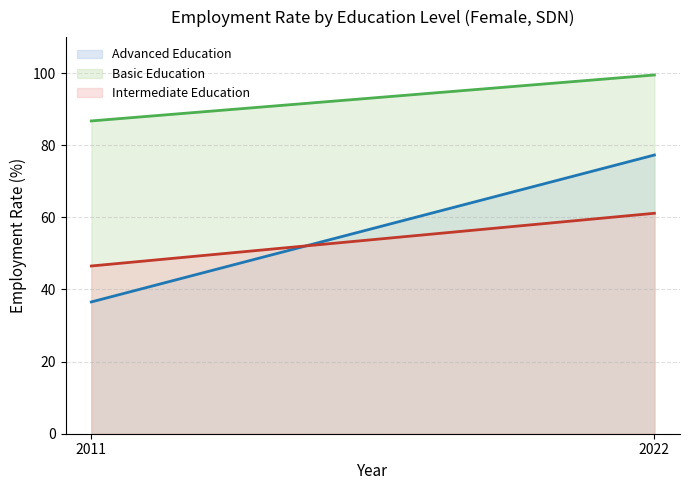

Where does the Intermediate Education (line) series first go above 61?

2022